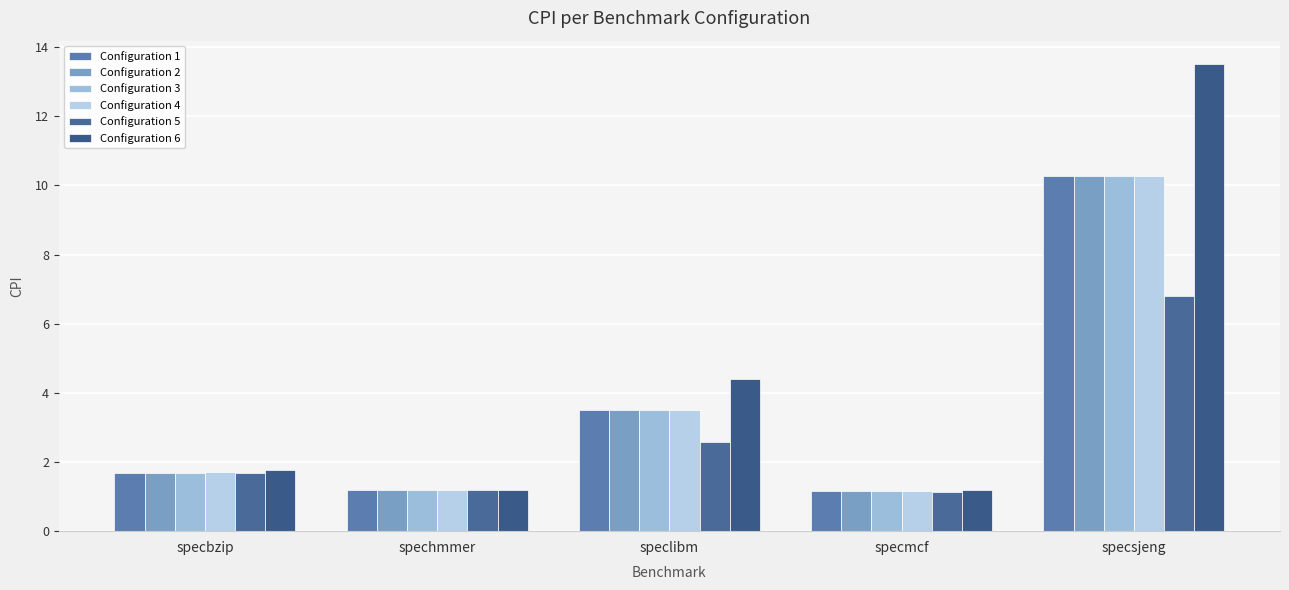

What position from the right is spechmmer?

4